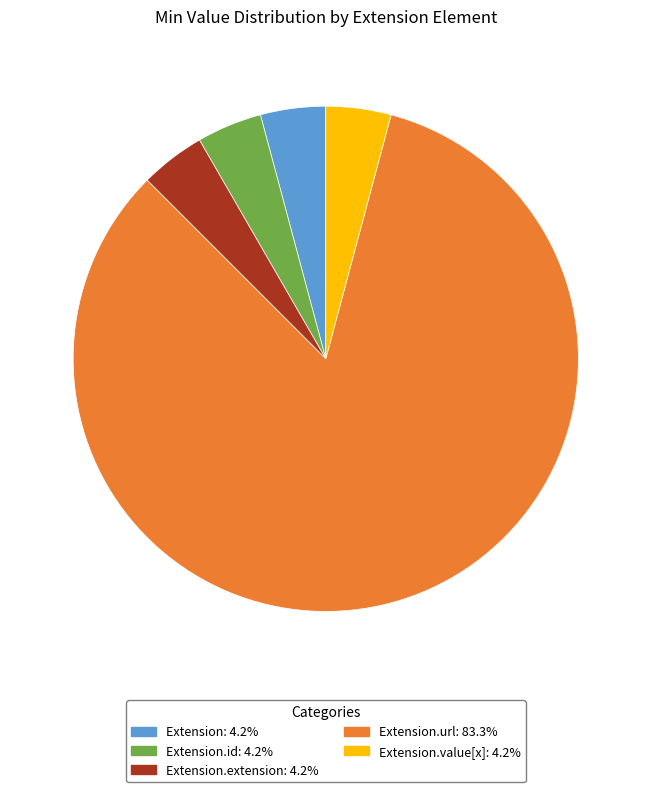

Does any single category account for the majority?

Yes